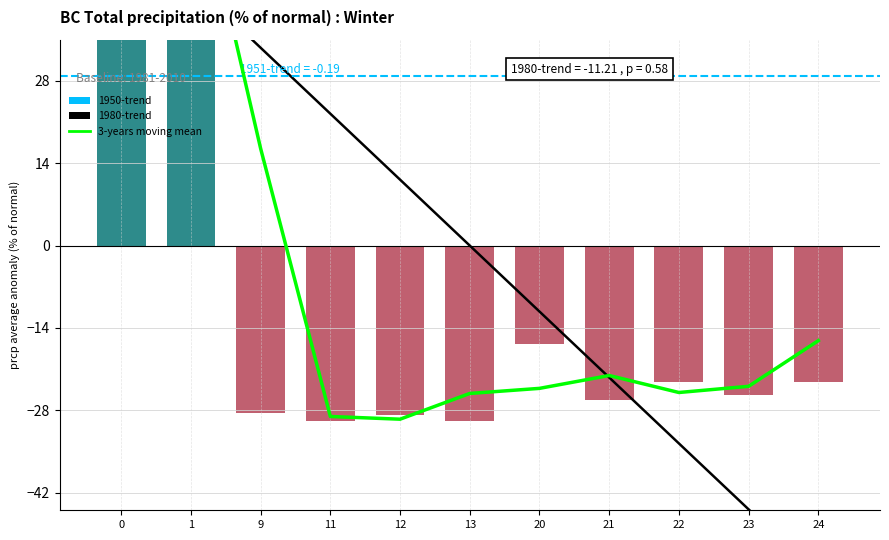

Reading right to left, what are all the values shown in this chart?

-23.1	-25.4	-23.3	-26.3	-16.7	-29.8	-28.9	-29.8	-28.5	107.8	124.0